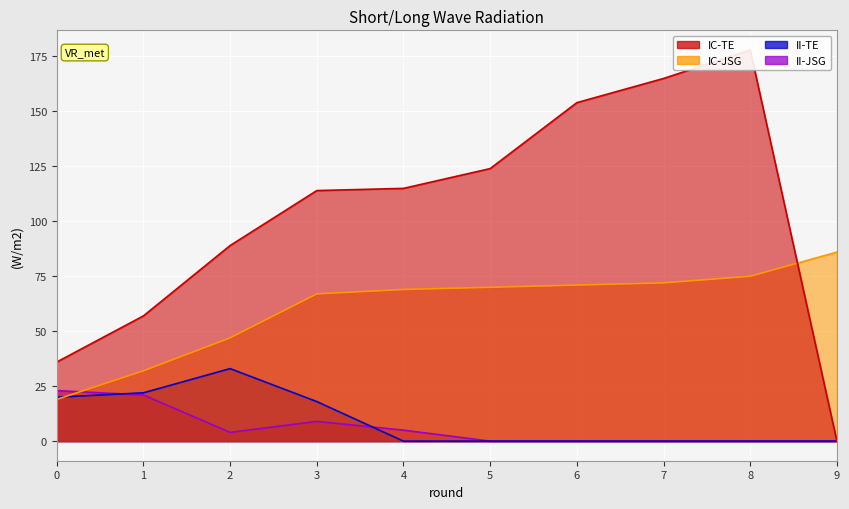

Does the chart display data point markers on the line(s)?

No